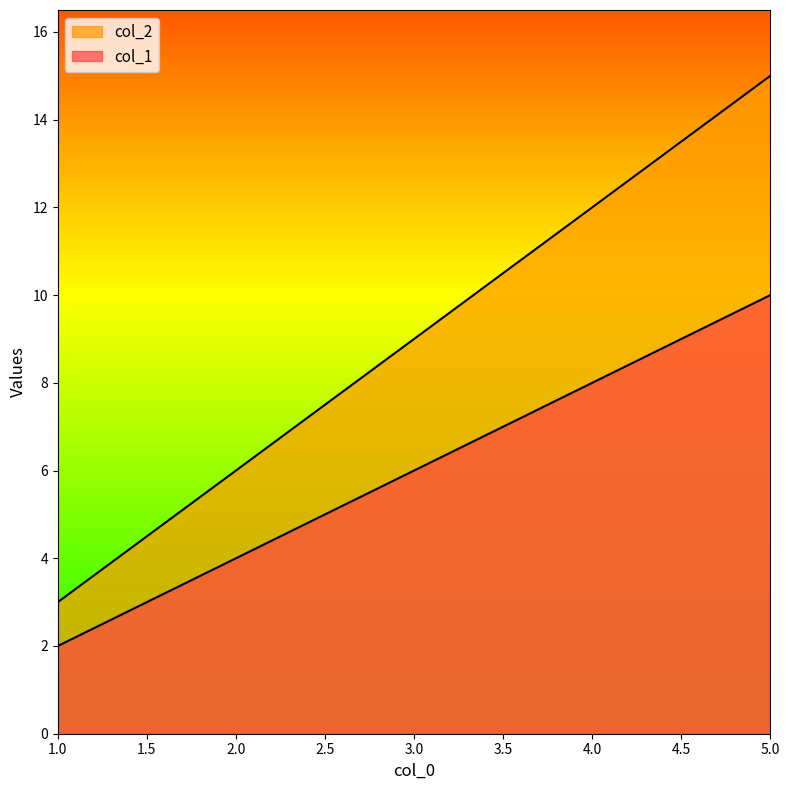

At which label is col_2 closest to 9?

3